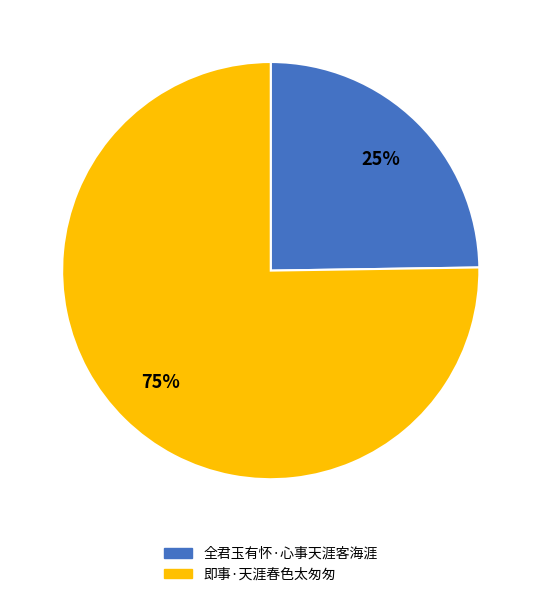

What percentage is the 全君玉有怀·心事天涯客海涯 slice, to the nearest percent?

25%